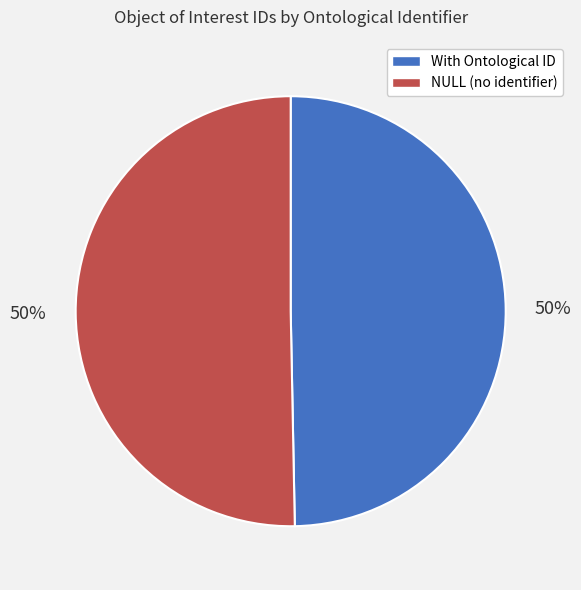

How many segments does this pie chart have?

2